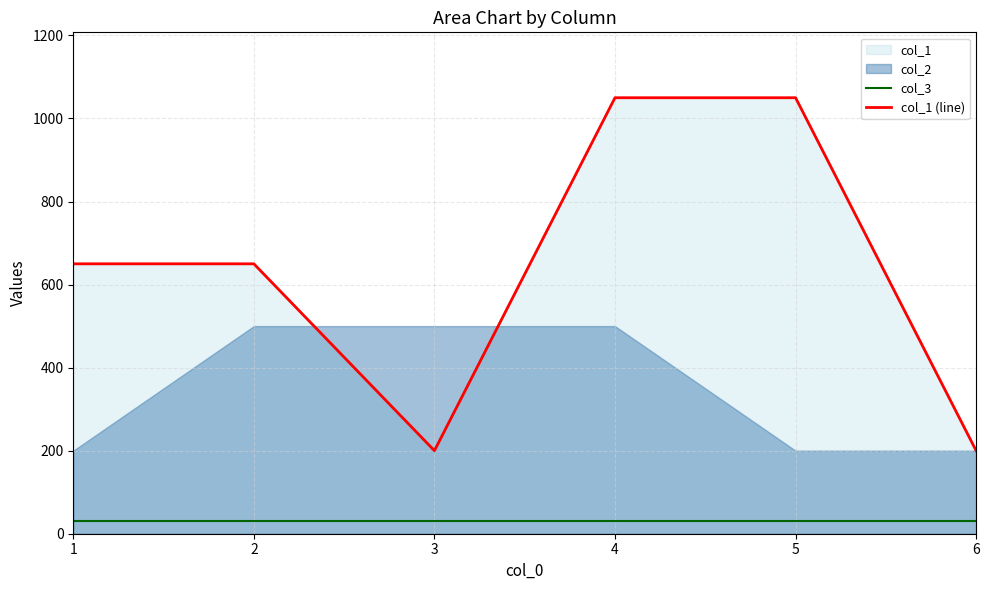

What is the sum of all col_3 values?

180